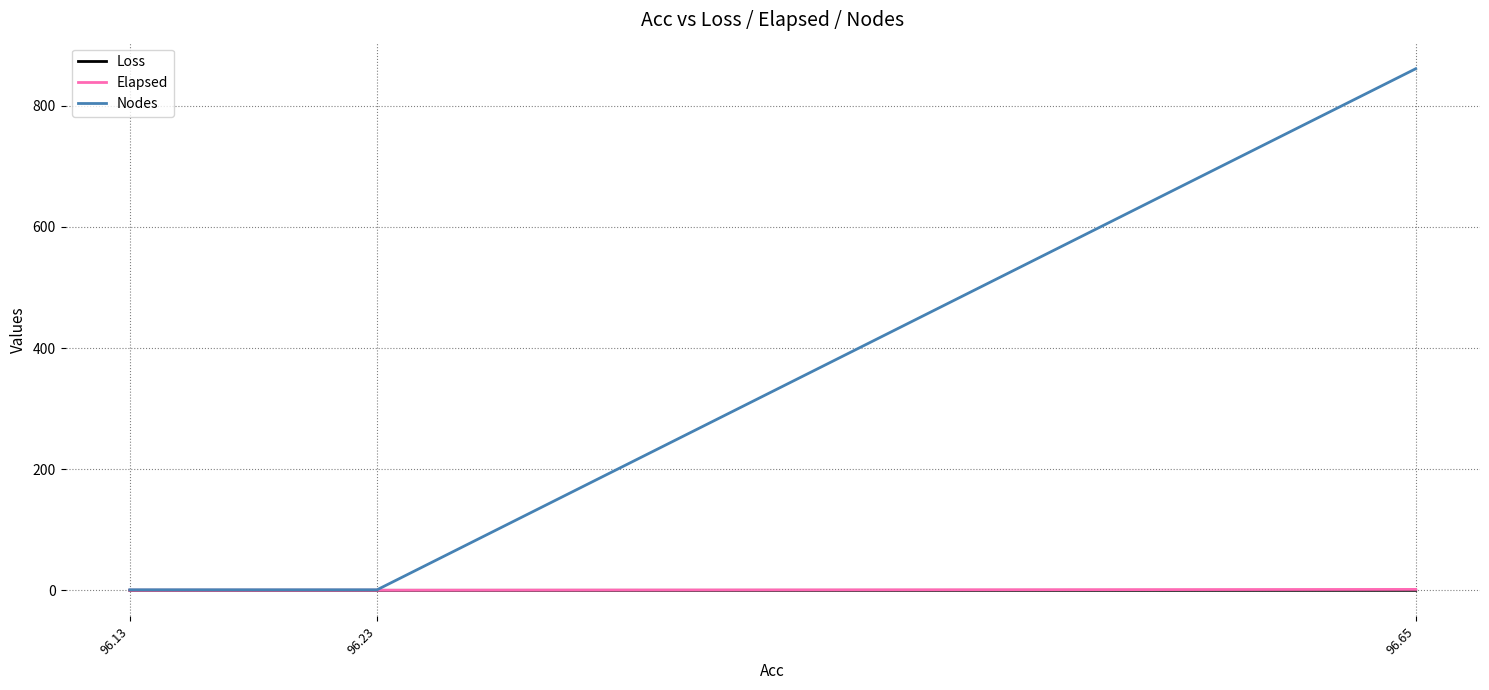

What is the minimum value for Elapsed?

0.2